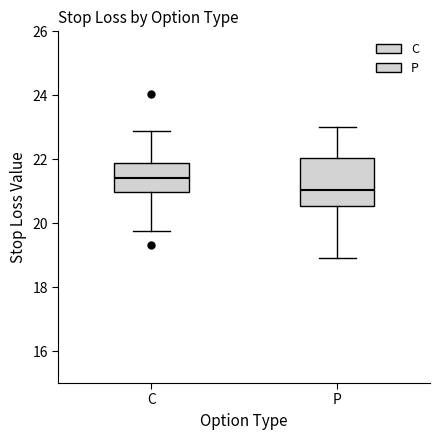

Which box has the lowest median line?

P